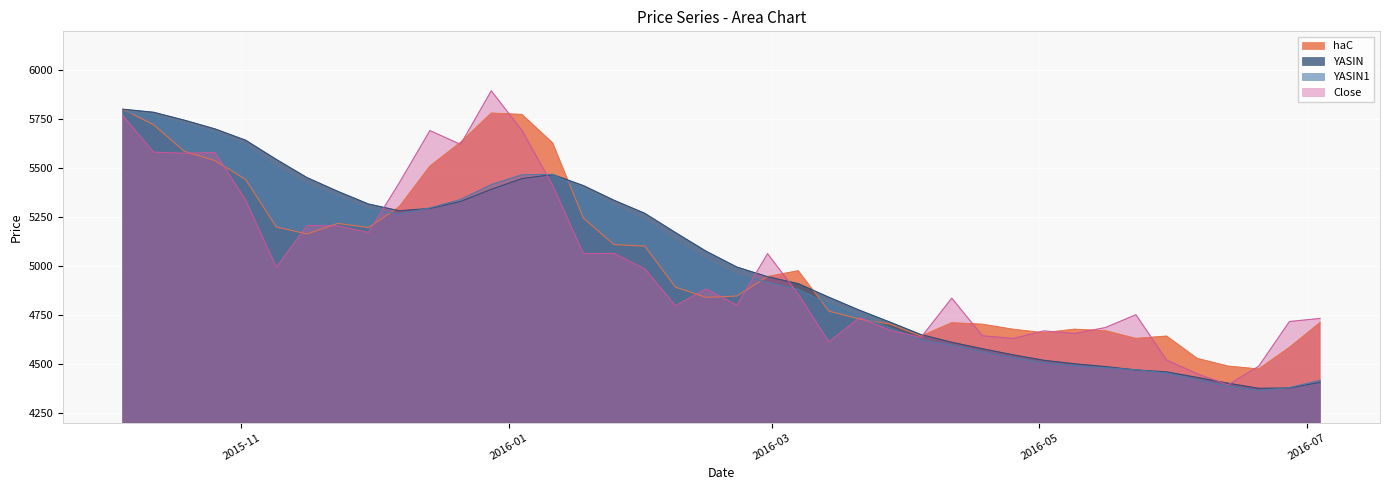

Reading left to right, transcribe all the data shown in this chart.

haC: 5802.0	5722.7	5586.8	5539.1	5442.8	5199.8	5164.2	5218.3	5197.2	5303.1	5510.9	5632.8	5782.1	5775.1	5629.6	5245.2	5110.2	5102.0	4892.8	4840.0	4847.0	4946.6	4976.4	4769.9	4729.5	4703.2	4642.3	4710.4	4702.9	4677.1	4659.4	4677.5	4669.9	4630.4	4642.3	4527.9	4488.9	4474.1	4584.7	4711.9
YASIN: 5802.0	5786.5	5746.2	5701.4	5643.5	5545.2	5452.4	5382.2	5317.6	5282.9	5294.6	5330.4	5392.6	5447.4	5468.0	5411.8	5336.6	5270.0	5171.6	5076.2	4995.4	4945.9	4910.4	4840.9	4774.4	4713.1	4650.1	4610.8	4577.8	4546.6	4518.7	4500.8	4486.6	4469.3	4459.4	4431.1	4401.5	4375.5	4377.1	4406.3
YASIN1: 5791.0	5766.6	5724.0	5680.8	5614.7	5503.5	5417.7	5351.4	5288.5	5267.4	5297.3	5340.3	5416.5	5466.8	5469.1	5390.6	5306.4	5234.3	5127.1	5033.9	4953.3	4918.2	4881.3	4804.3	4743.2	4683.5	4623.3	4596.8	4562.4	4531.3	4506.3	4490.6	4480.8	4470.3	4453.5	4419.7	4386.3	4364.5	4379.1	4416.4
Close: 5768.2	5582.9	5576.6	5580.9	5337.2	4993.9	5207.8	5205.3	5171.8	5424.7	5692.8	5622.4	5895.9	5693.9	5412.9	5063.9	5065.3	4986.1	4797.6	4883.6	4800.4	5063.7	4856.9	4612.9	4737.1	4670.8	4635.5	4836.4	4644.1	4630.1	4669.0	4655.5	4685.9	4751.7	4519.6	4449.9	4392.9	4488.6	4716.8	4732.7